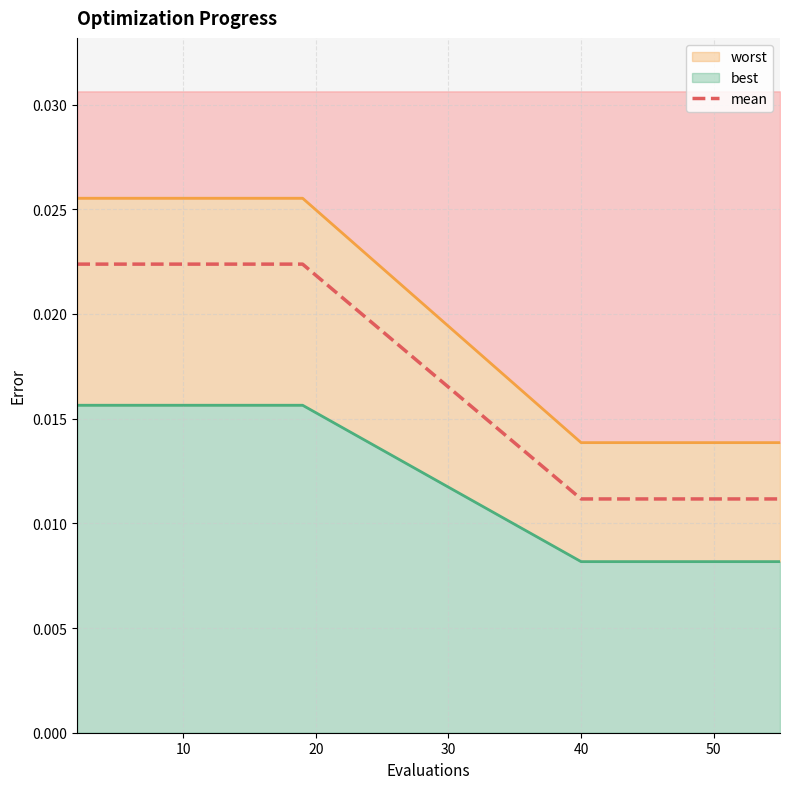

Is it true that mean equals 0.0 at 18?

True